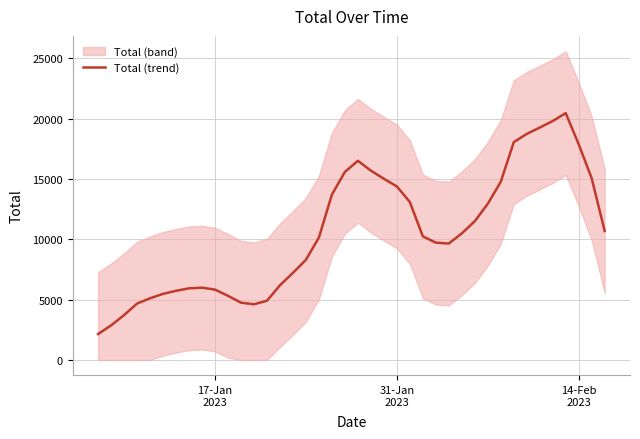

What is the highest value of the Total (trend) series?

20444.9